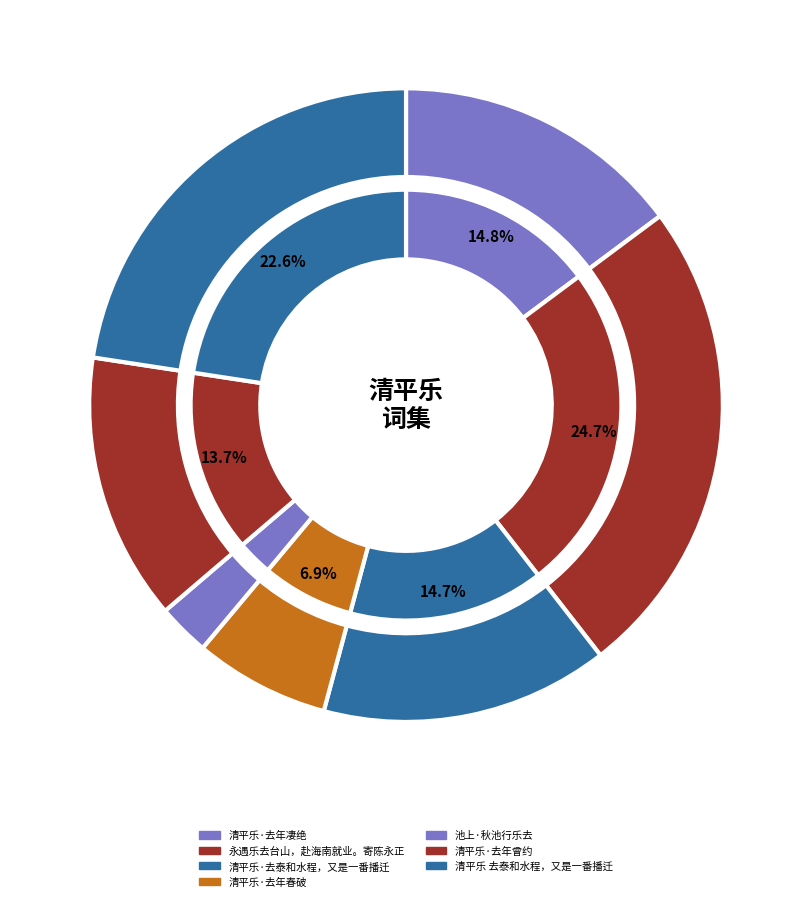

The 清平乐·去年凄绝 slice represents 25% of the pie. True or false?

False